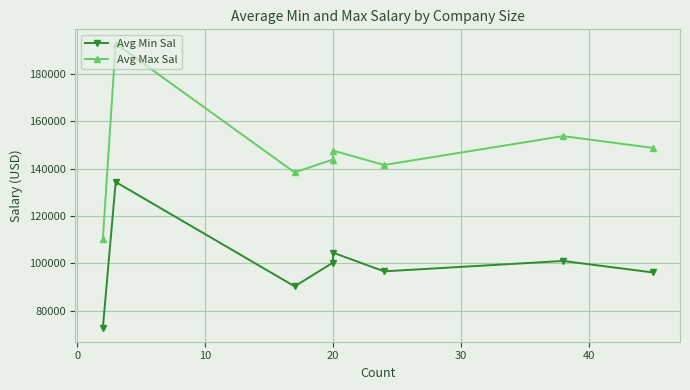

True or false: Avg Max Sal and Avg Min Sal intersect in this chart.

False